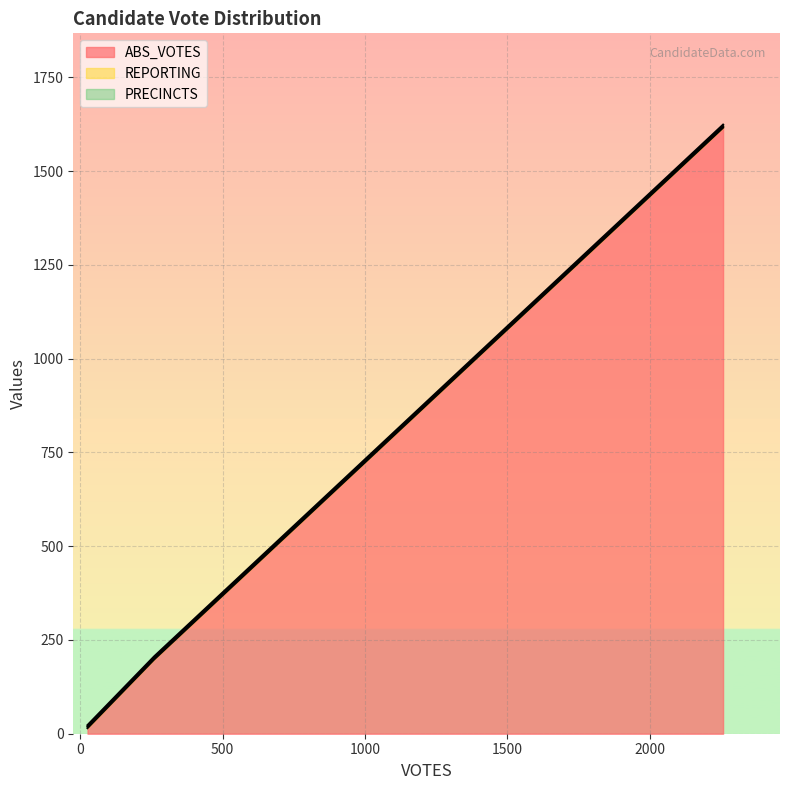

What is the minimum value for ABS_VOTES?

15